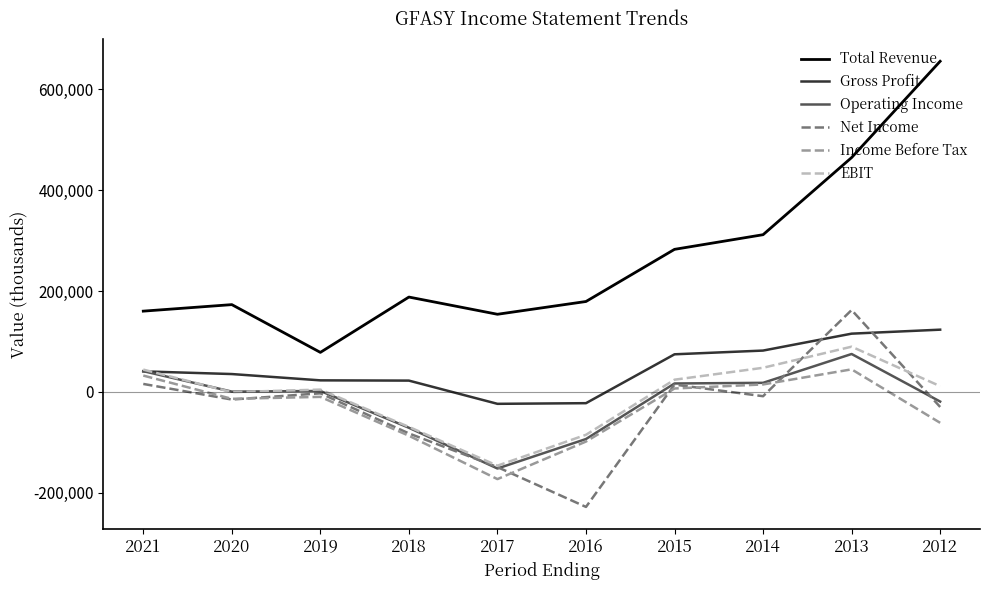

Which series has the widest spread of values?

Total Revenue